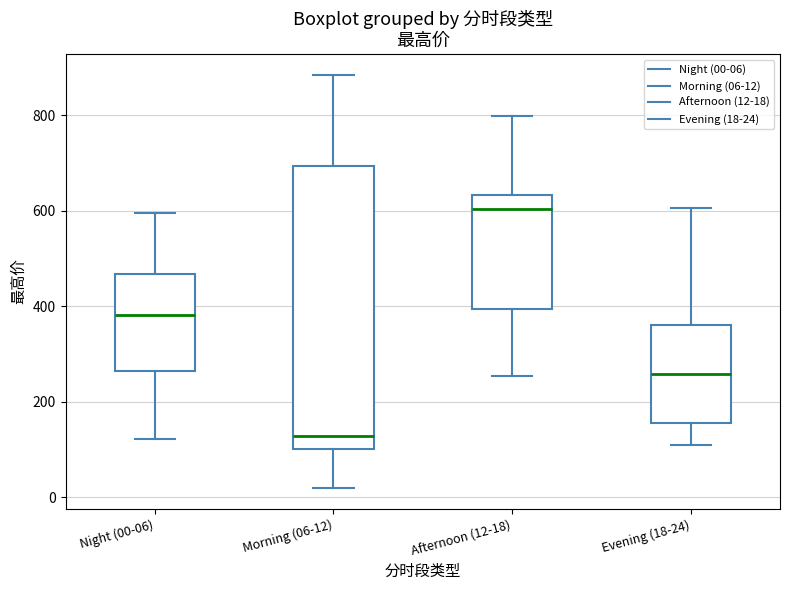

Reading left to right, read every box against the y-axis: the position of its median line, the range the box covers, and the ends of its whiskers. The values are not printed on the chart, so give them approximately, as read against the axis.

Night (00-06): median 380, box 260 to 460, whiskers 120 to 600
Morning (06-12): median 120, box 100 to 700, whiskers 20 to 880
Afternoon (12-18): median 600, box 400 to 640, whiskers 260 to 800
Evening (18-24): median 260, box 160 to 360, whiskers 100 to 600